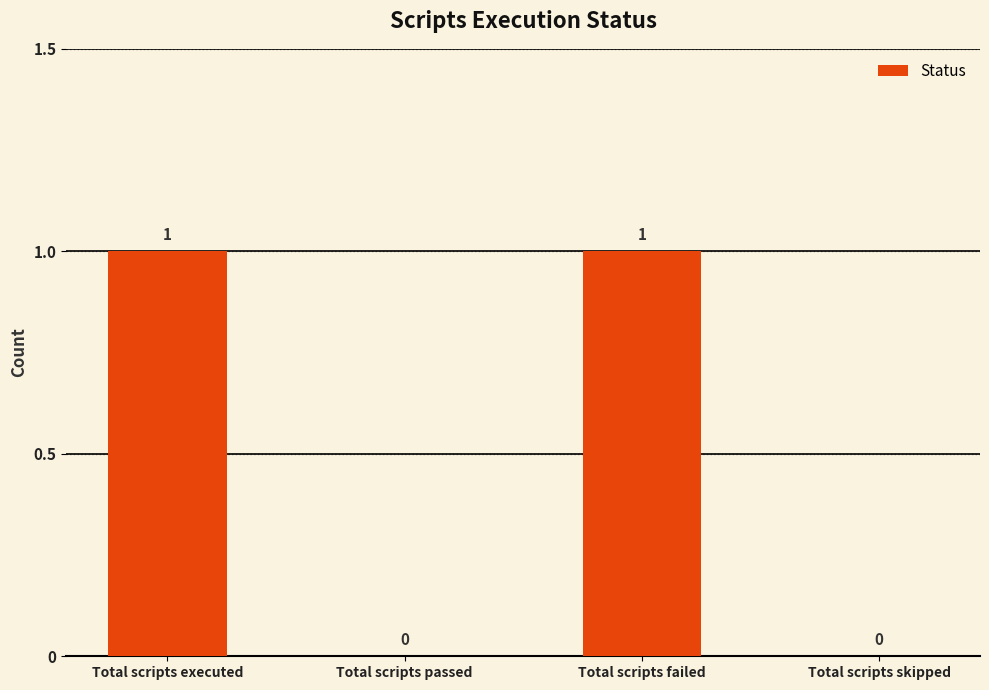

Which has a higher value, Total scripts skipped or Total scripts executed?

Total scripts executed